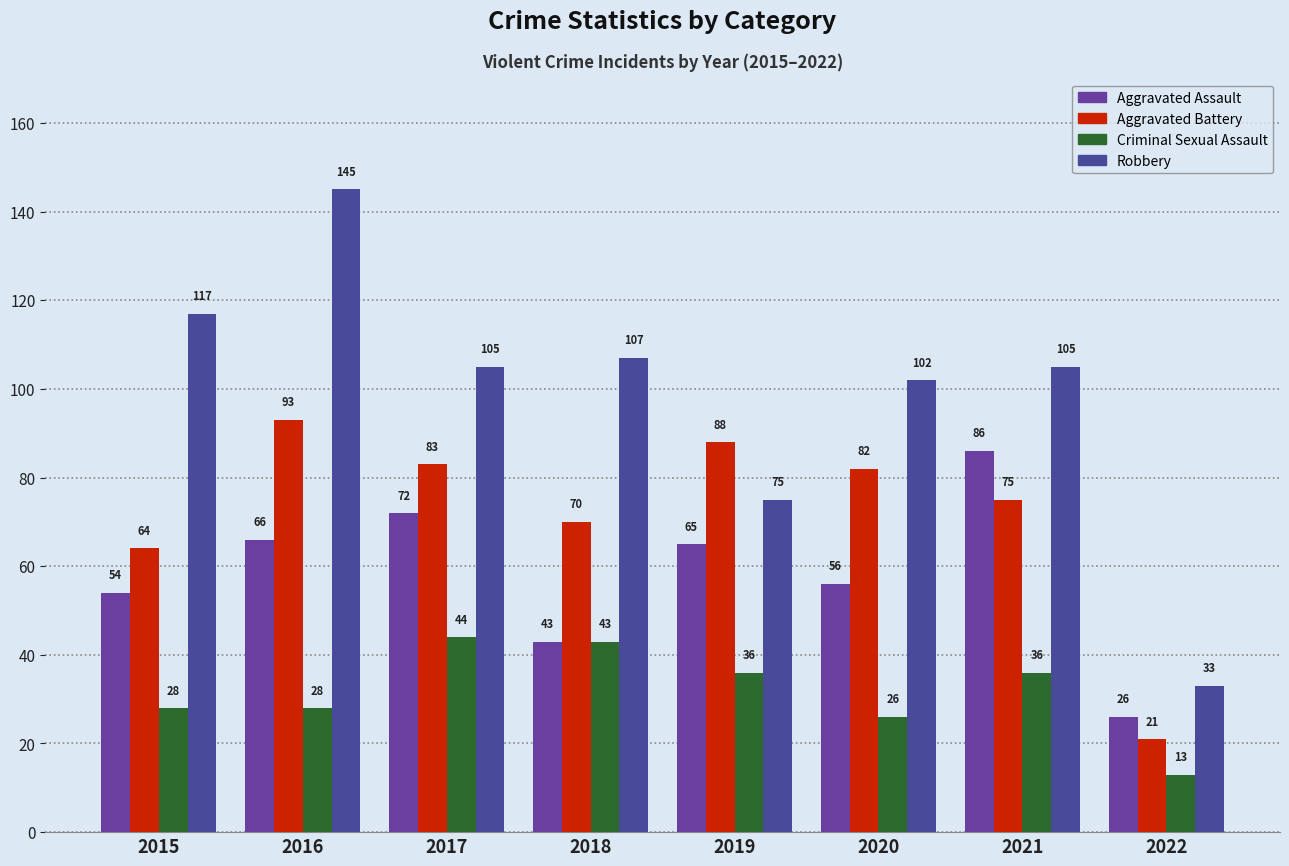

What is the difference between the second highest and minimum values in the Criminal Sexual Assault series?

30